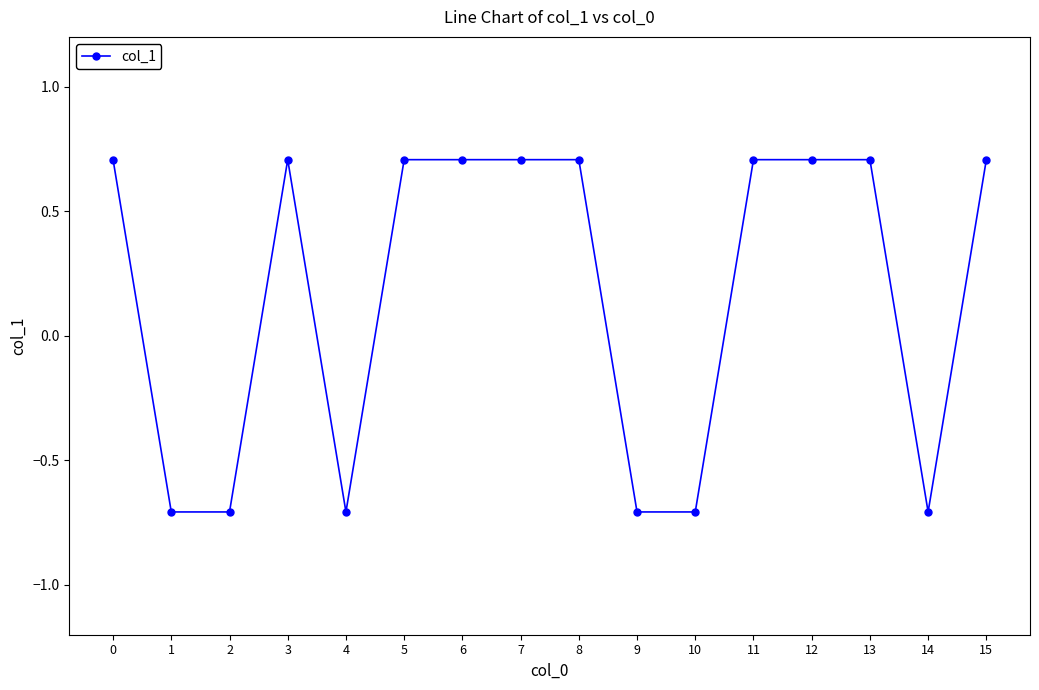

How many data points are less than 0?

6